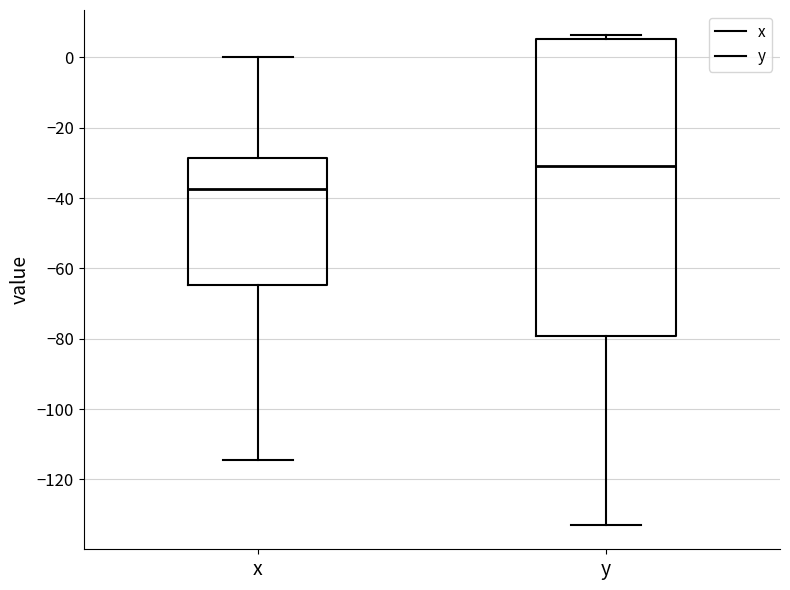

Where is the lower edge of the box for y on the y-axis? The values are not printed on the chart, so give them approximately, as read against the axis.

-80